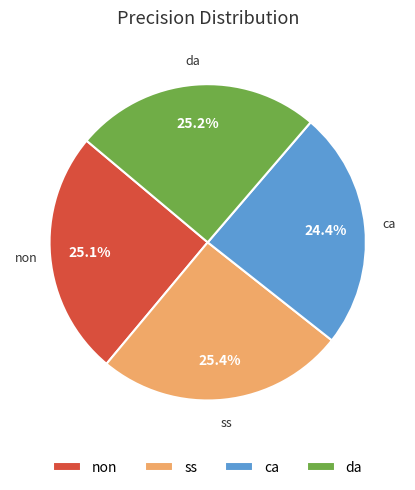

To the nearest percent, what is the combined percentage of da and ss?

51%